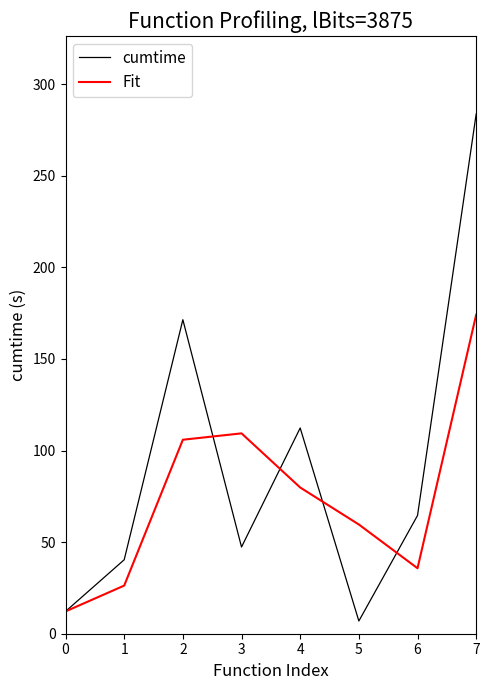

What is the greatest value displayed?

283.7